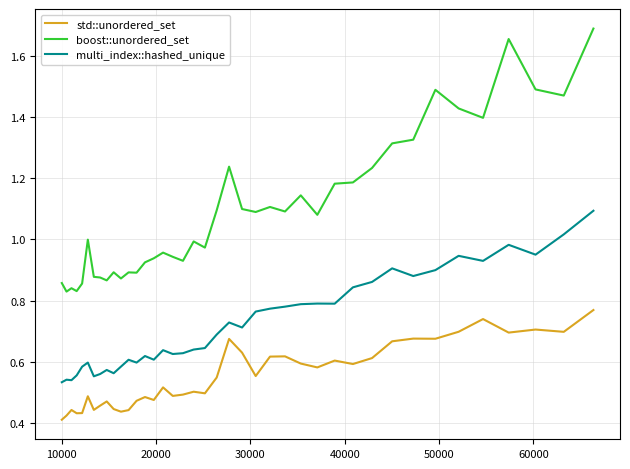

Which series has the largest range (max minus min)?

boost::unordered_set